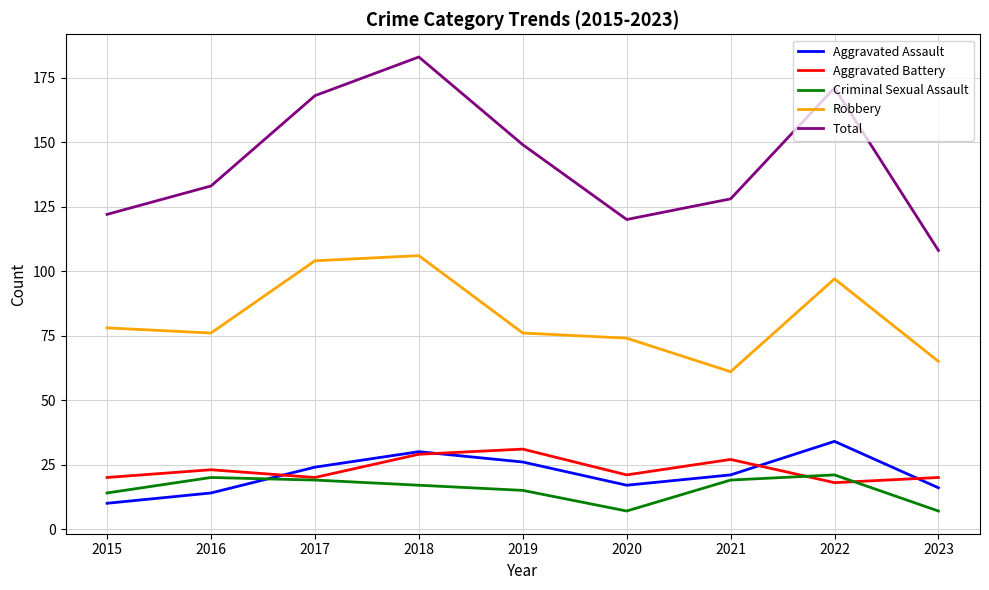

Which series has the largest range (max minus min)?

Total